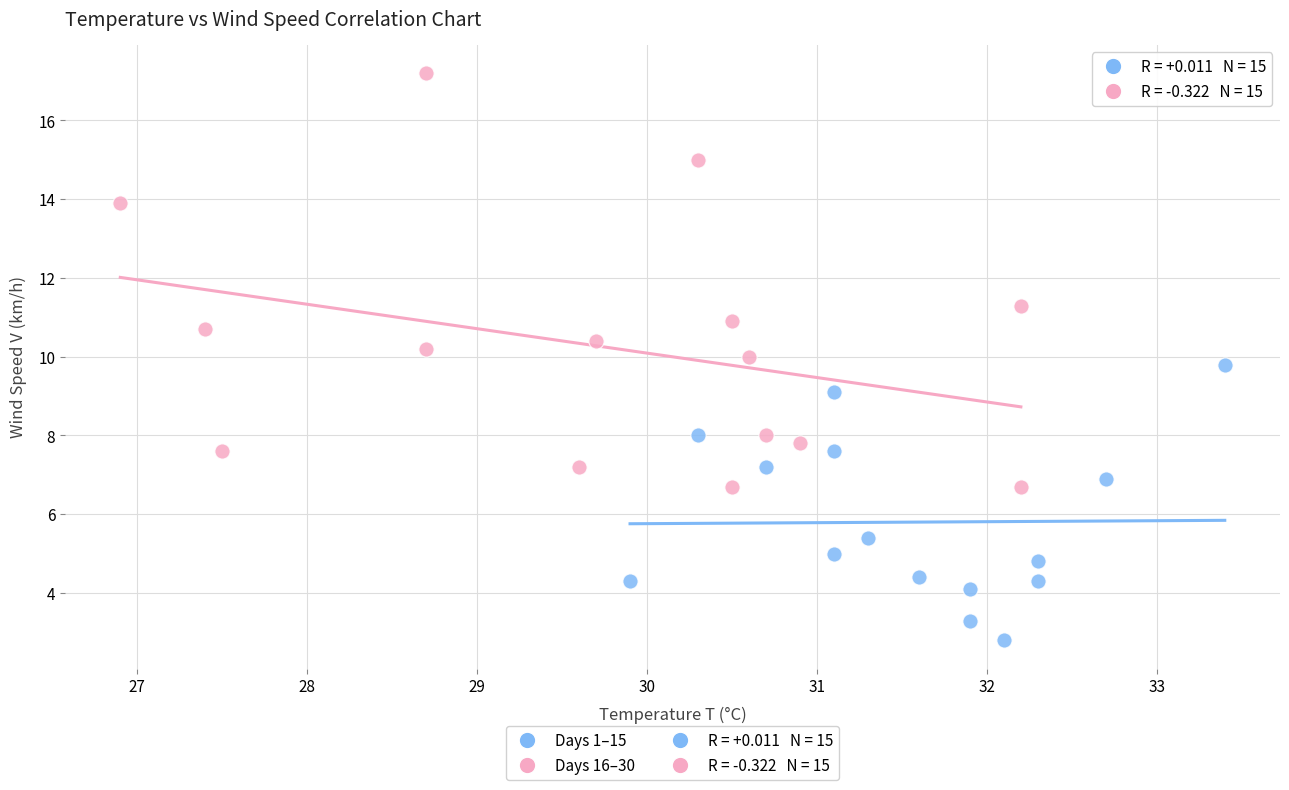

Which series reaches the minimum Y coordinate?

Days 1–15